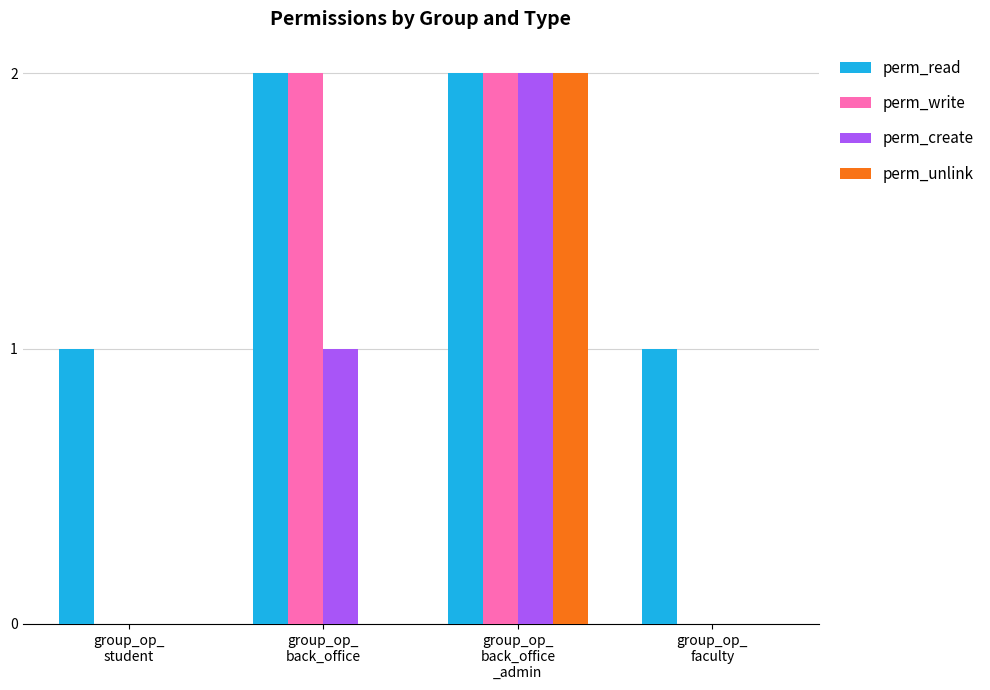

The perm_create series shows 0 at group_op_
faculty. True or false?

True